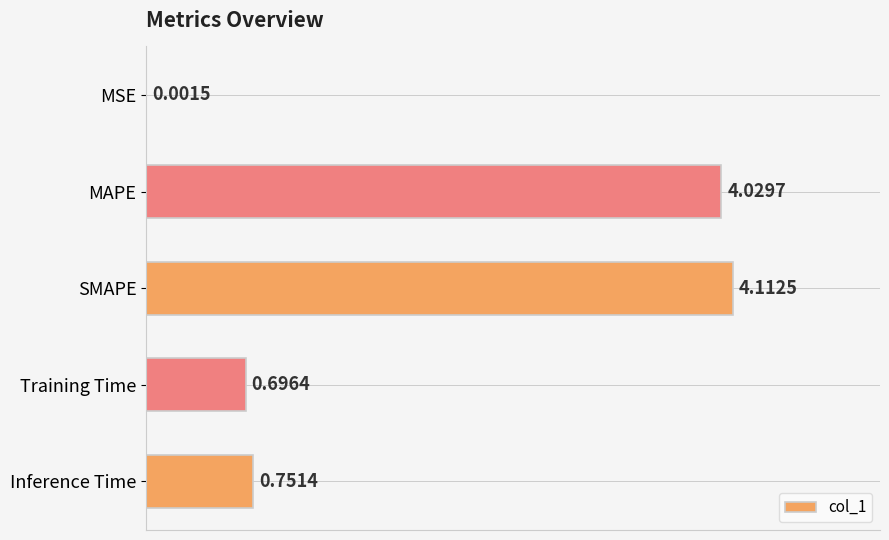

Which label corresponds to the largest value in the chart?

SMAPE